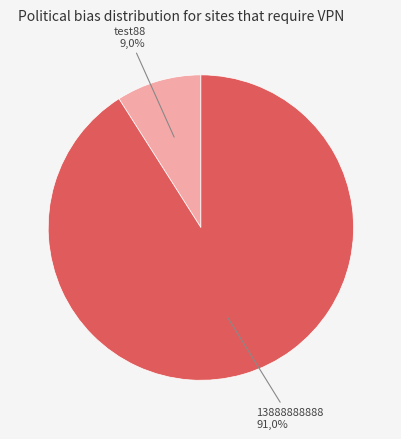

To the nearest percent, what percentage of the pie is test88?

9%